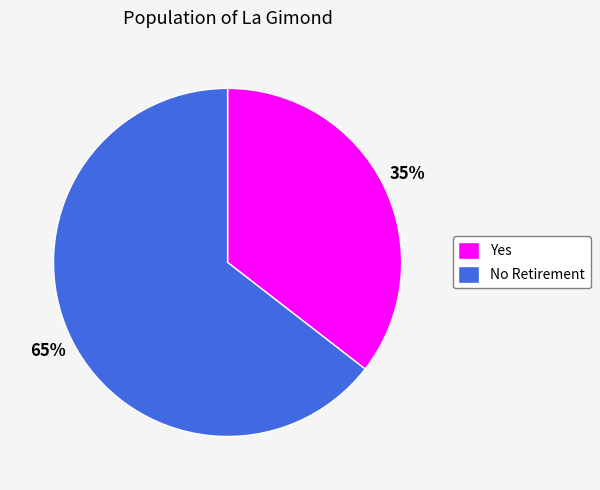

Which slice is the largest?

No Retirement